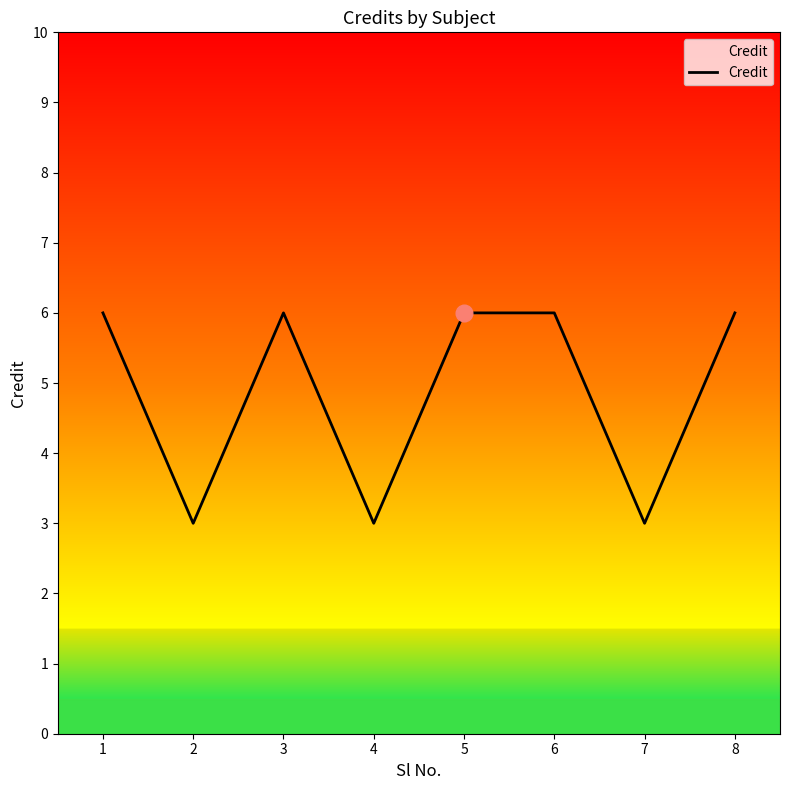

Does the chart display data point markers on the line(s)?

No